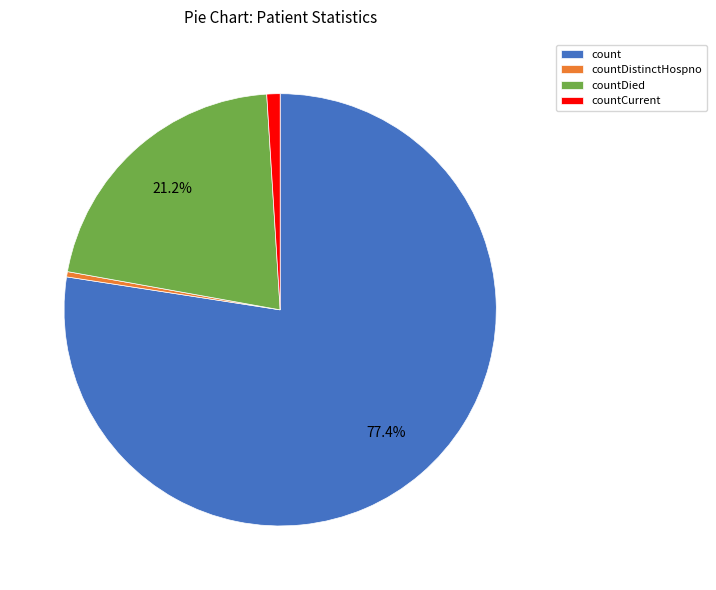

Is the sum of countDied and countCurrent greater than half?

No